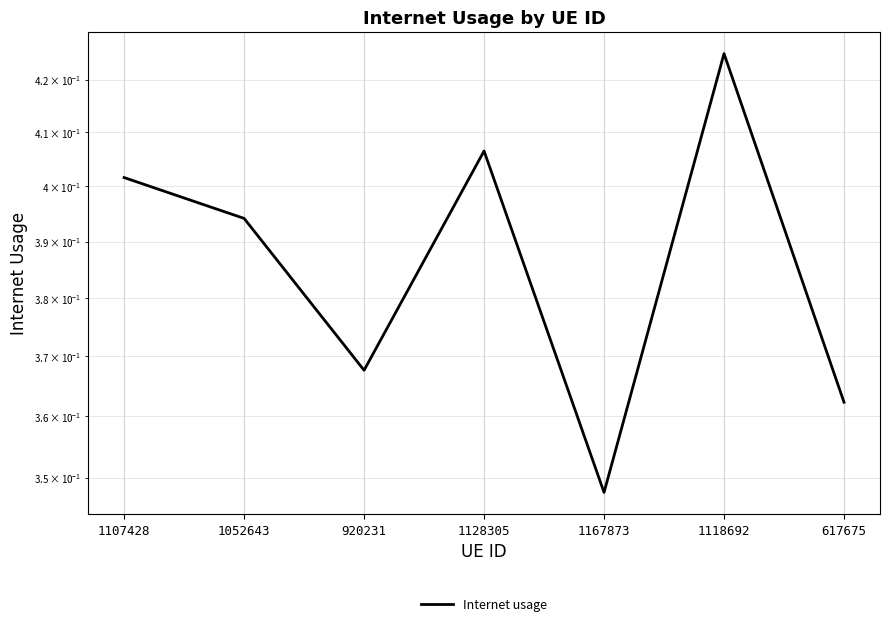

What is the maximum value shown in the chart?

0.4